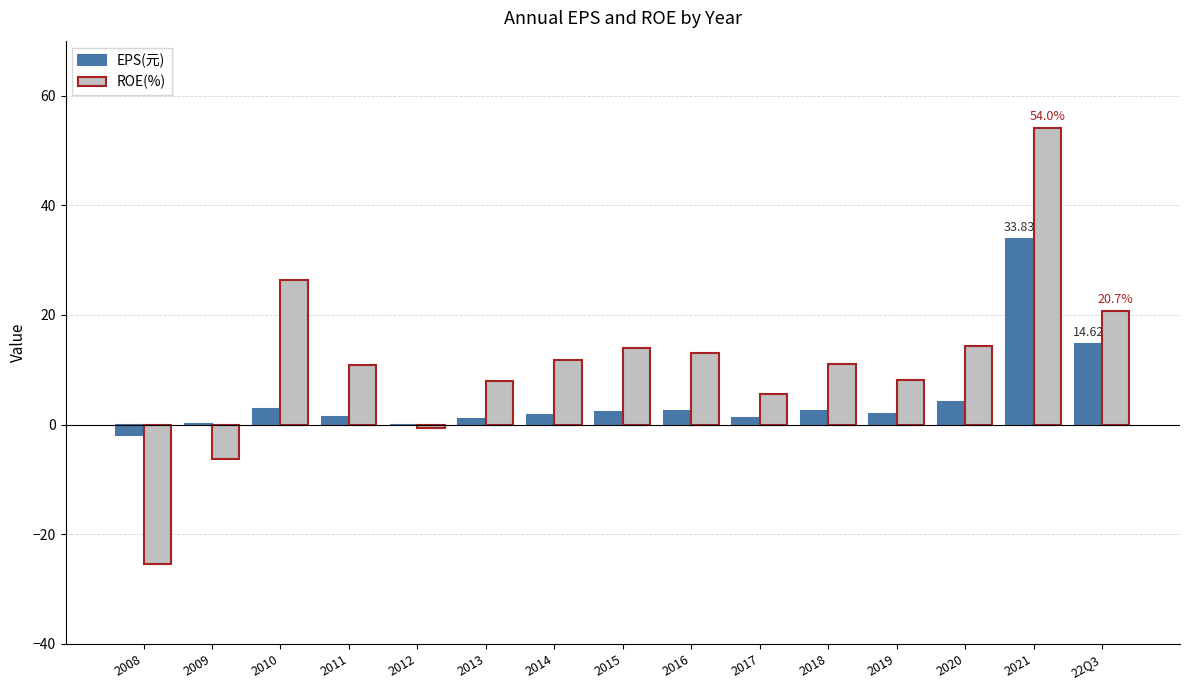

What is the sum of the ROE(%) values at 22Q3 and 2018?

31.8